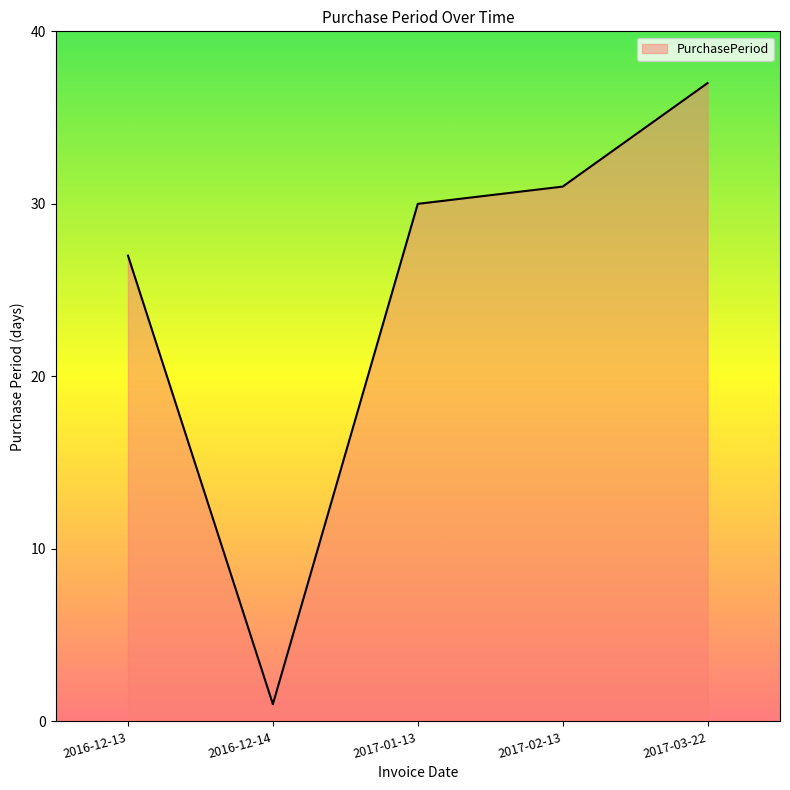

Where is the data nearest to the value 19?

2016-12-13